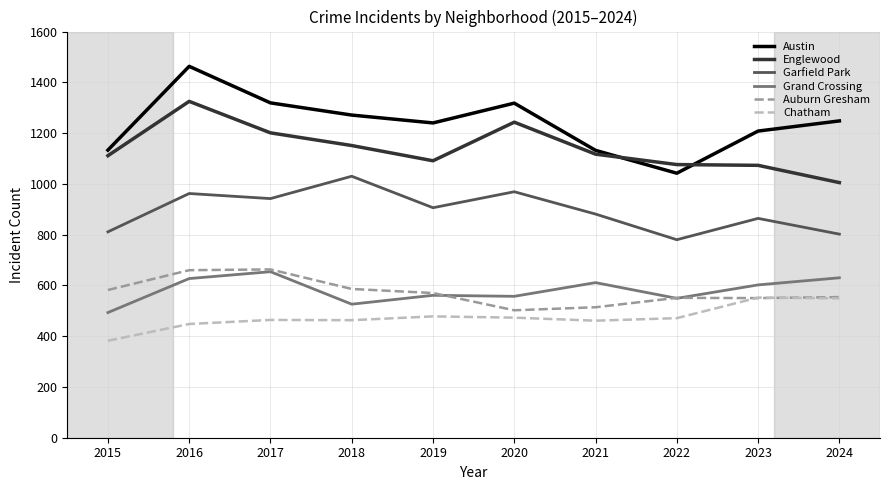

True or false: Garfield Park has more than 0 interior local peaks.

True